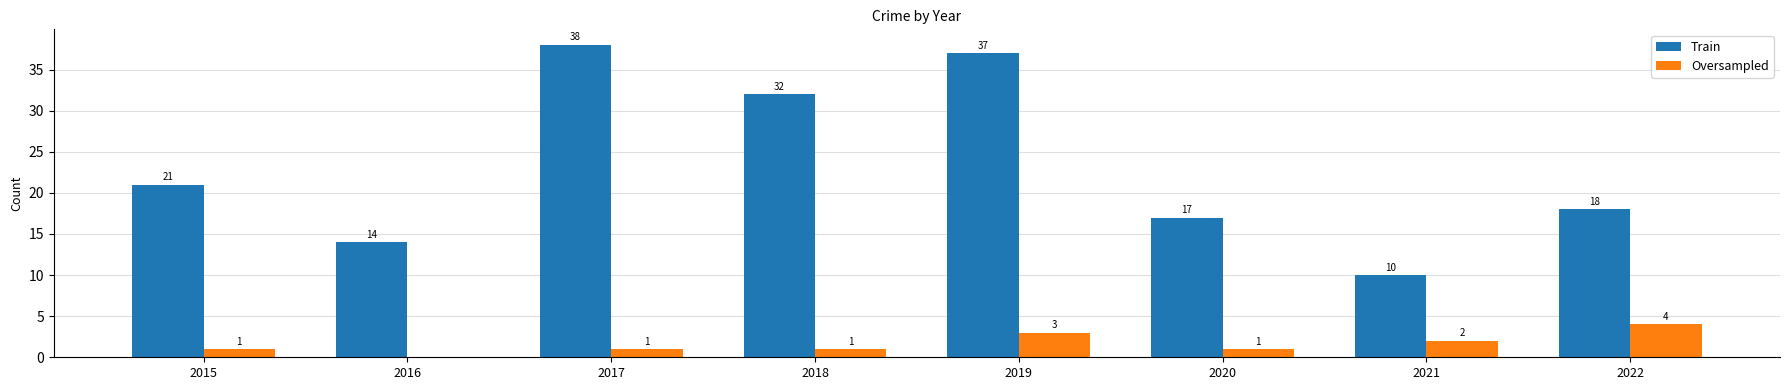

What are all the series names shown in the legend?

Train, Oversampled